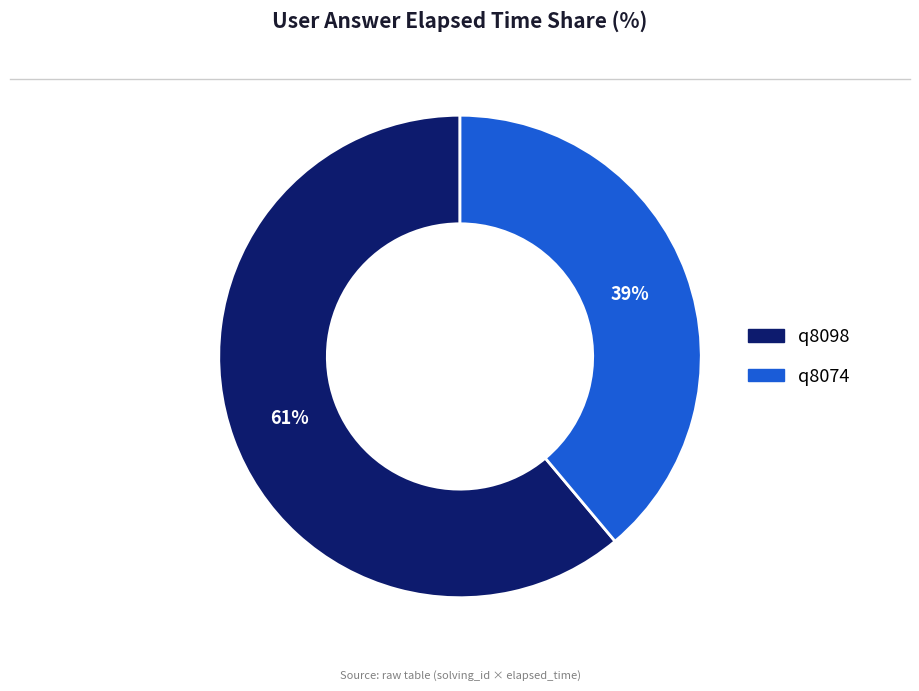

Rank the categories by value from highest to lowest.

q8098, q8074